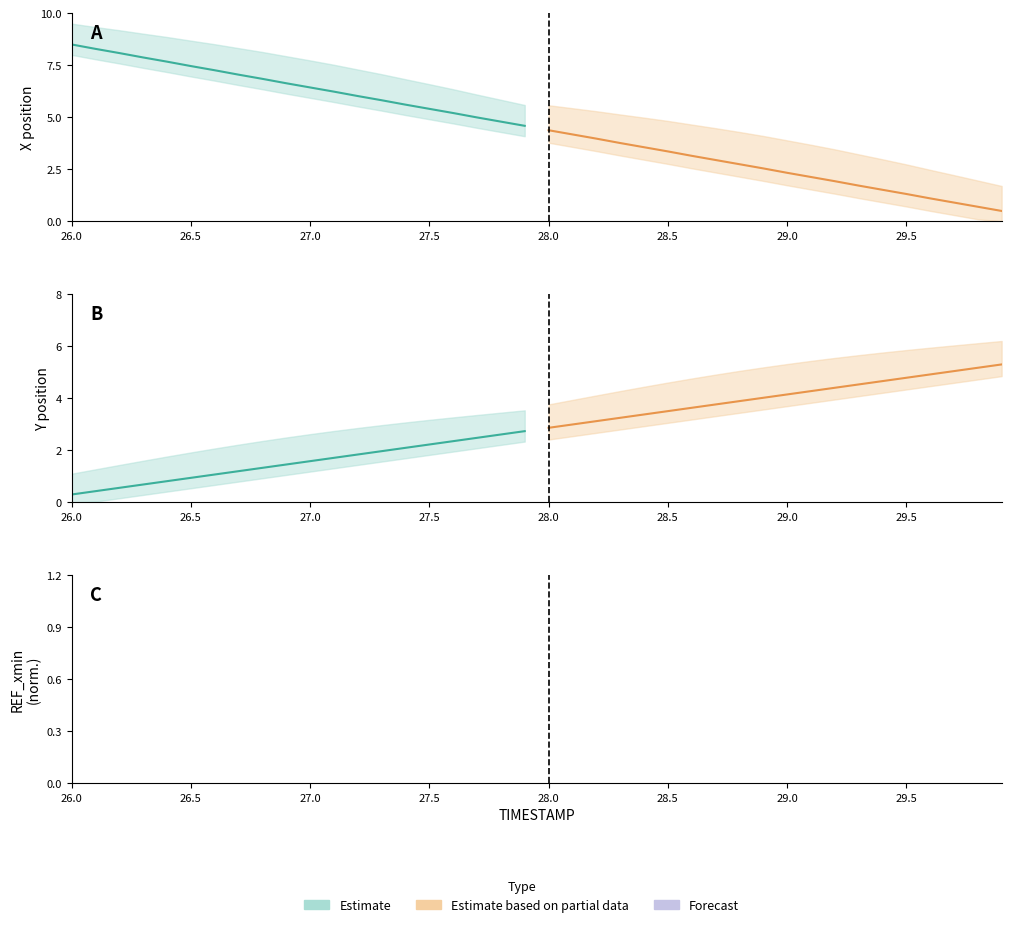

Which series changed the most between 26.4 and 27.2?

X